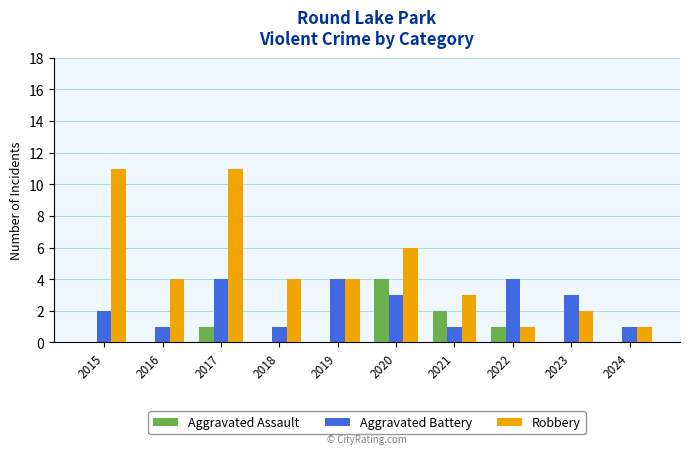

Reading right to left, transcribe all the data shown in this chart.

Aggravated Assault: 0	0	1	2	4	0	0	1	0	0
Aggravated Battery: 1	3	4	1	3	4	1	4	1	2
Robbery: 1	2	1	3	6	4	4	11	4	11